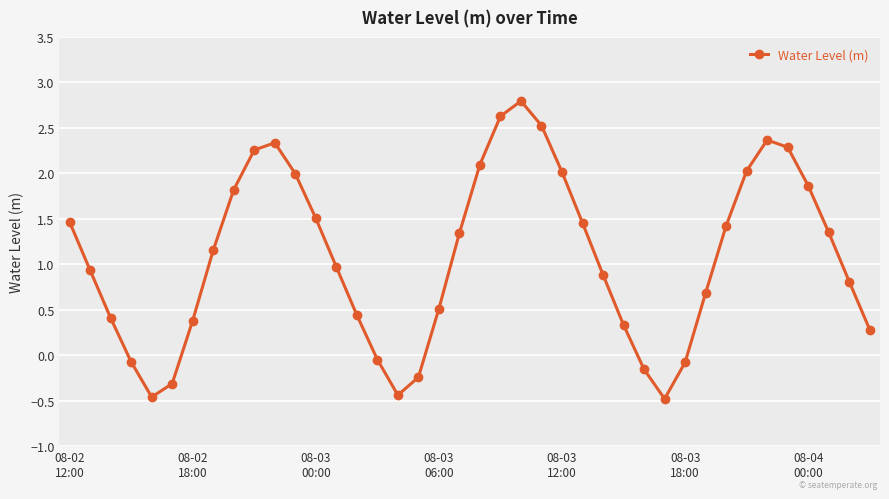

What is the sum of all values?

43.1